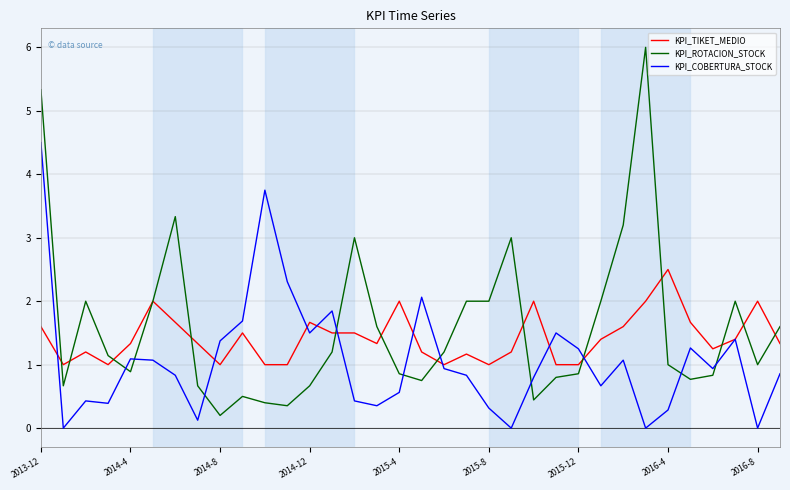

True or false: KPI_COBERTURA_STOCK and KPI_ROTACION_STOCK cross at least once.

True